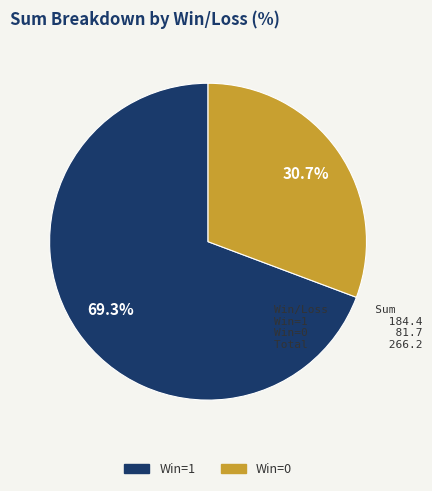

Which category has the smallest portion of the pie?

Win=0